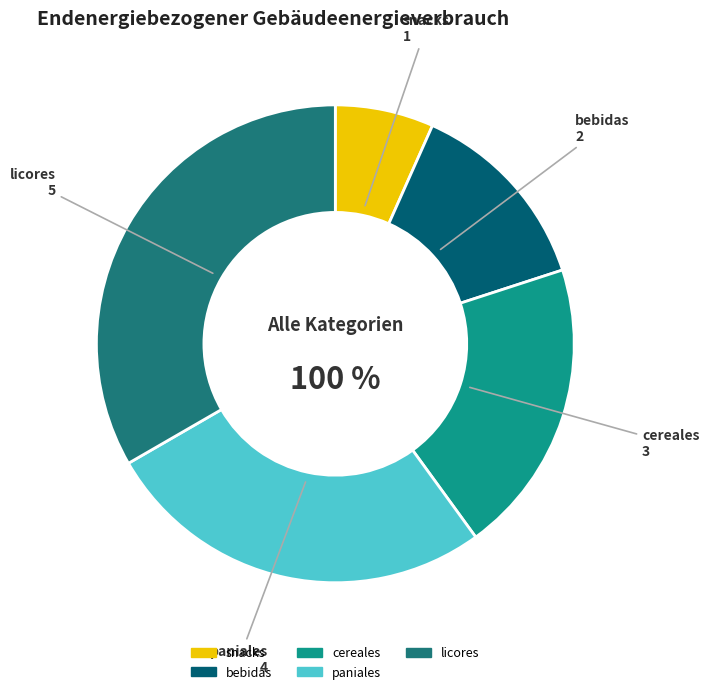

Approximately how many times larger is the value at licores compared to snacks?

5.0